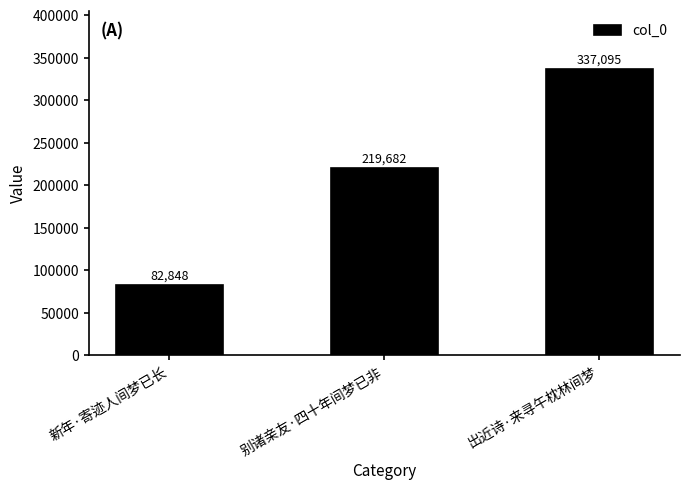

What position from the left is 别诸亲友·四十年间梦已非?

2